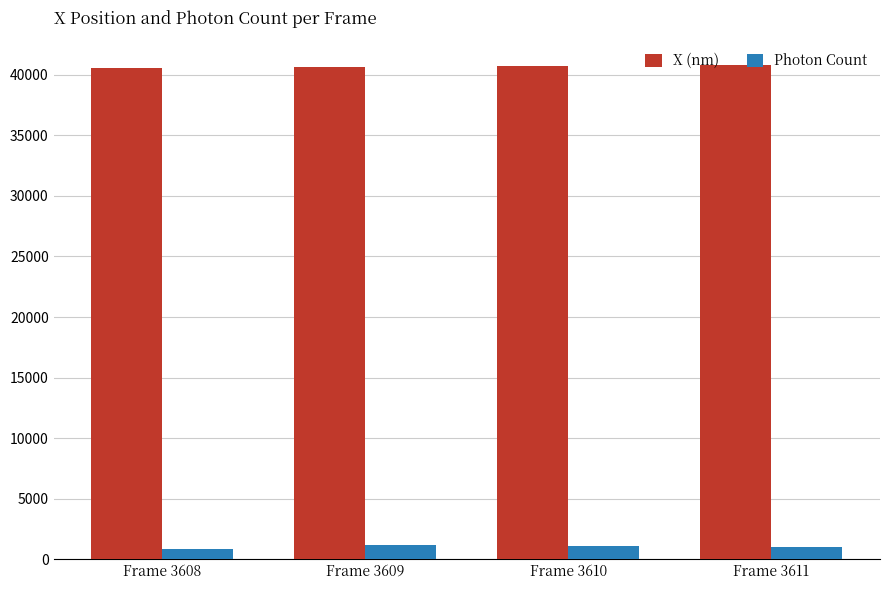

True or false: X (nm) has a value of 65146.7 at Frame 3609.

False